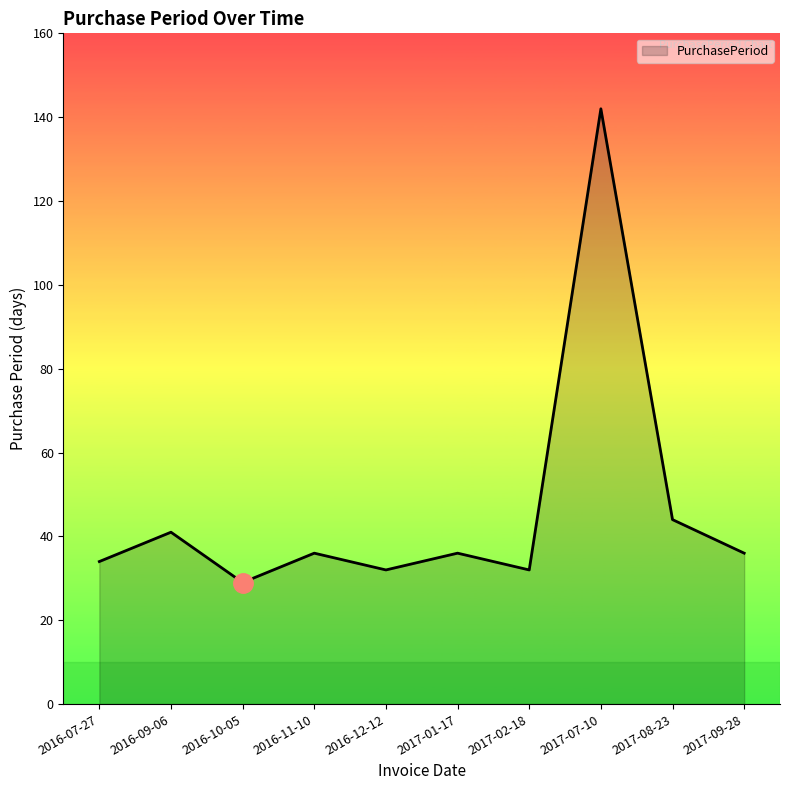

What is the label of the 1st point from the right?

2017-09-28